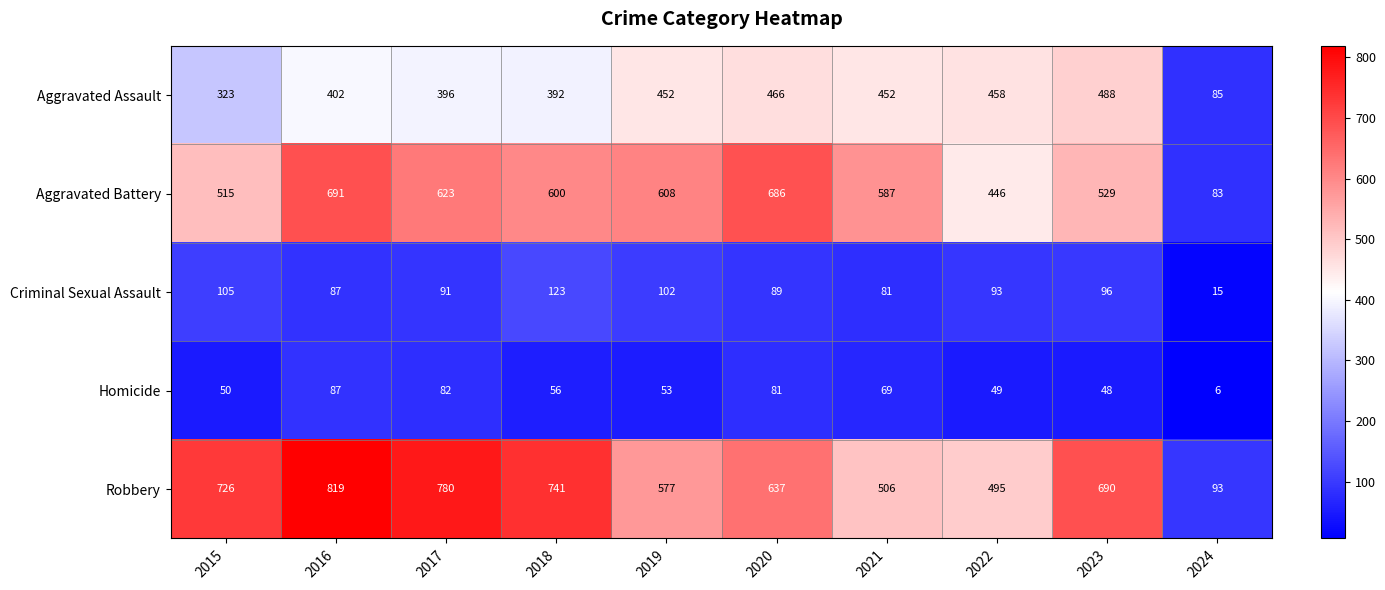

How many data points in Criminal Sexual Assault are less than 93?

5